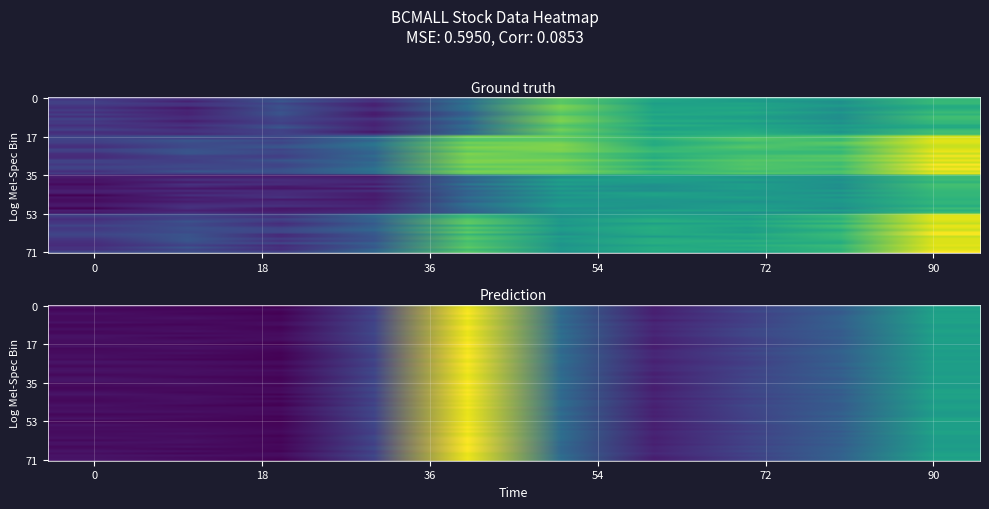

What is the total value across all series at 6?

0.7